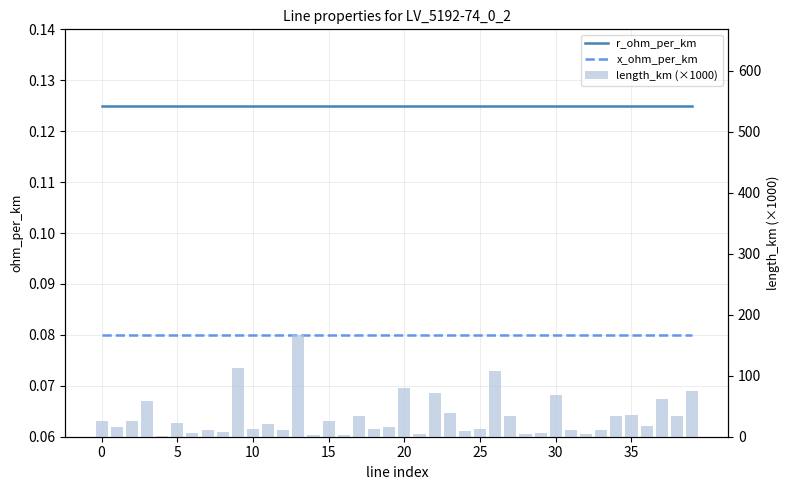

Does the chart contain any negative values?

No